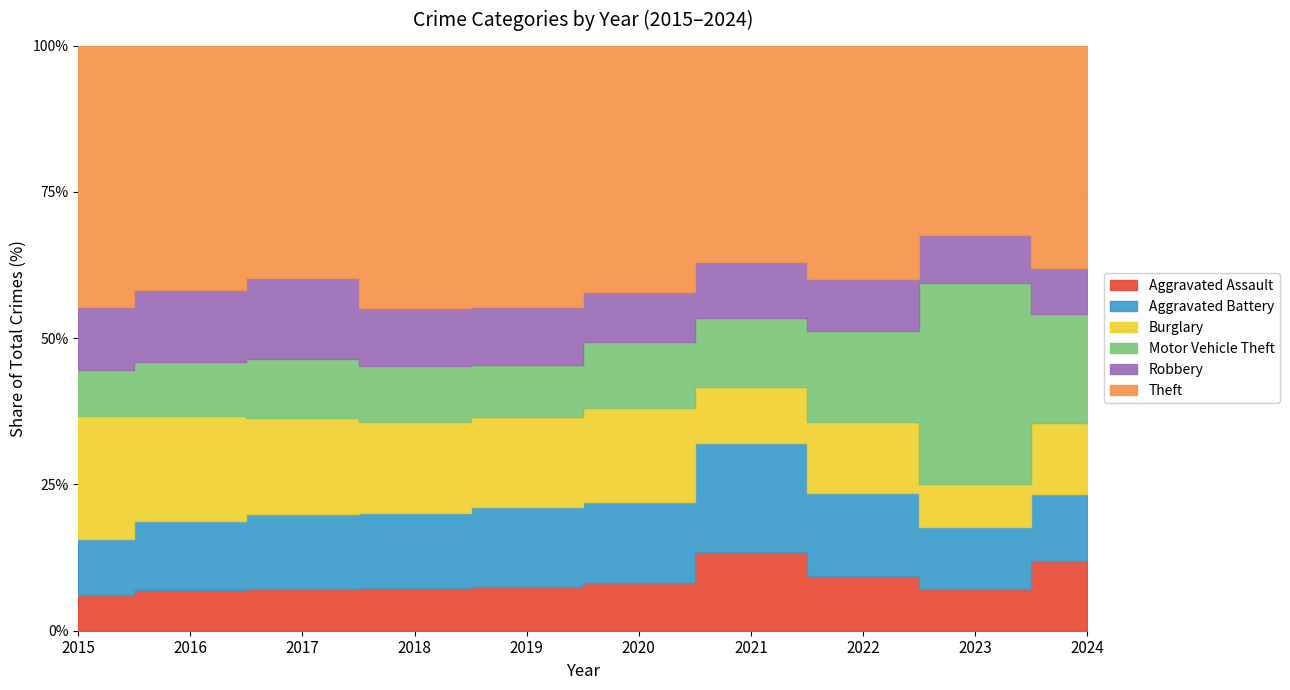

Does the chart display data point markers on the line(s)?

No